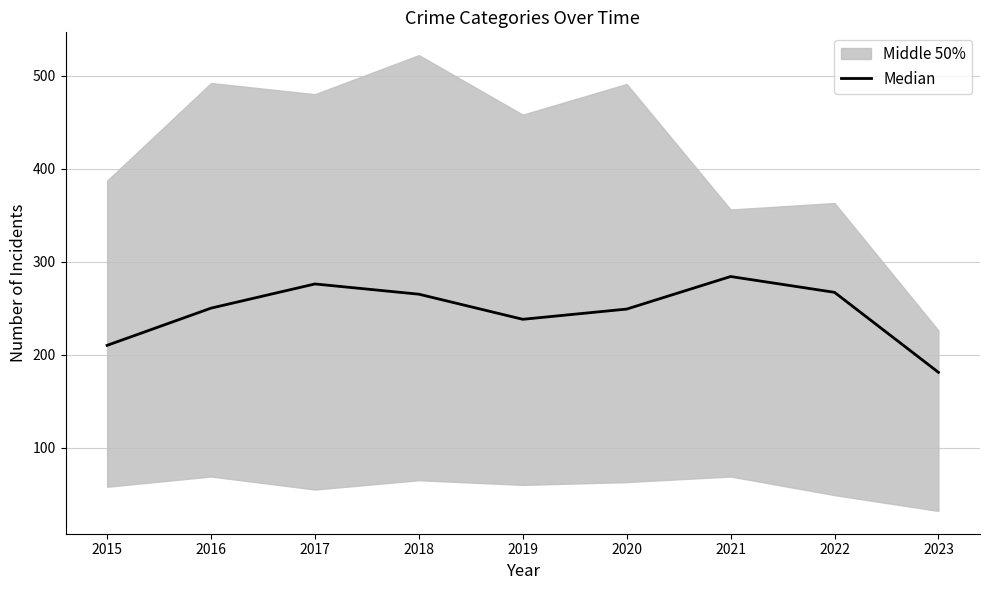

Reading left to right, transcribe all the data shown in this chart.

2015=210	2016=250	2017=276	2018=265	2019=238	2020=249	2021=284	2022=267	2023=181